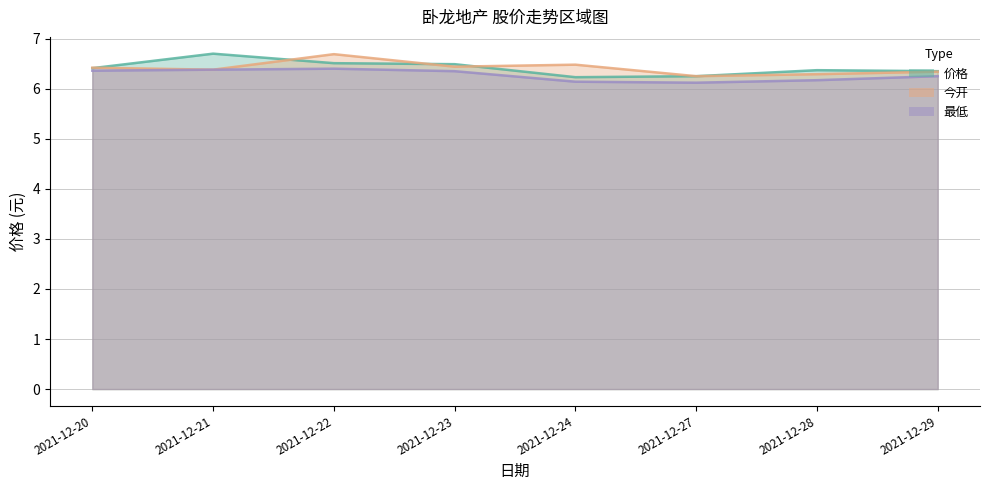

What is the difference between the second highest and minimum values in the 最低 series?

0.3